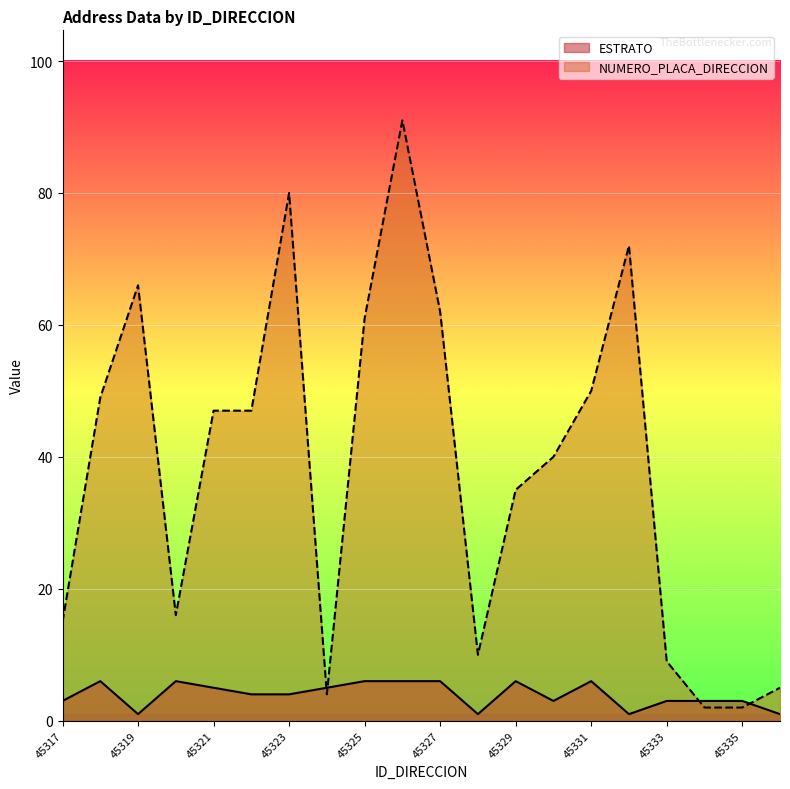

What is the sum of all NUMERO_PLACA_DIRECCION values?

763